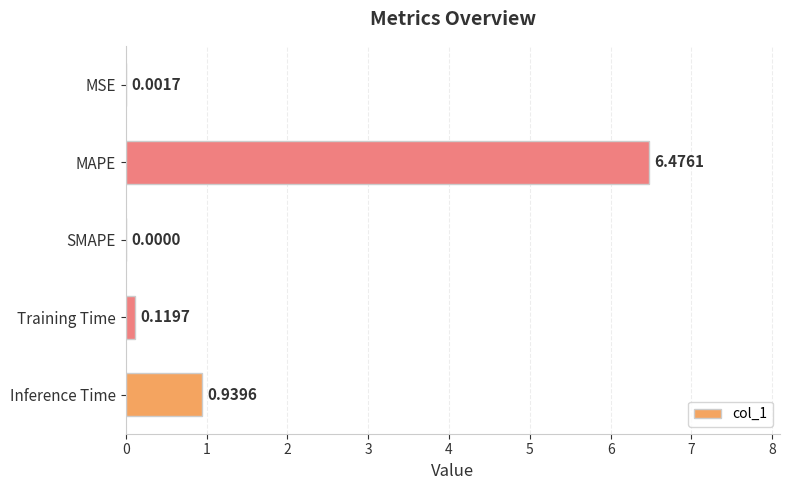

What is the sum of all values?

7.5